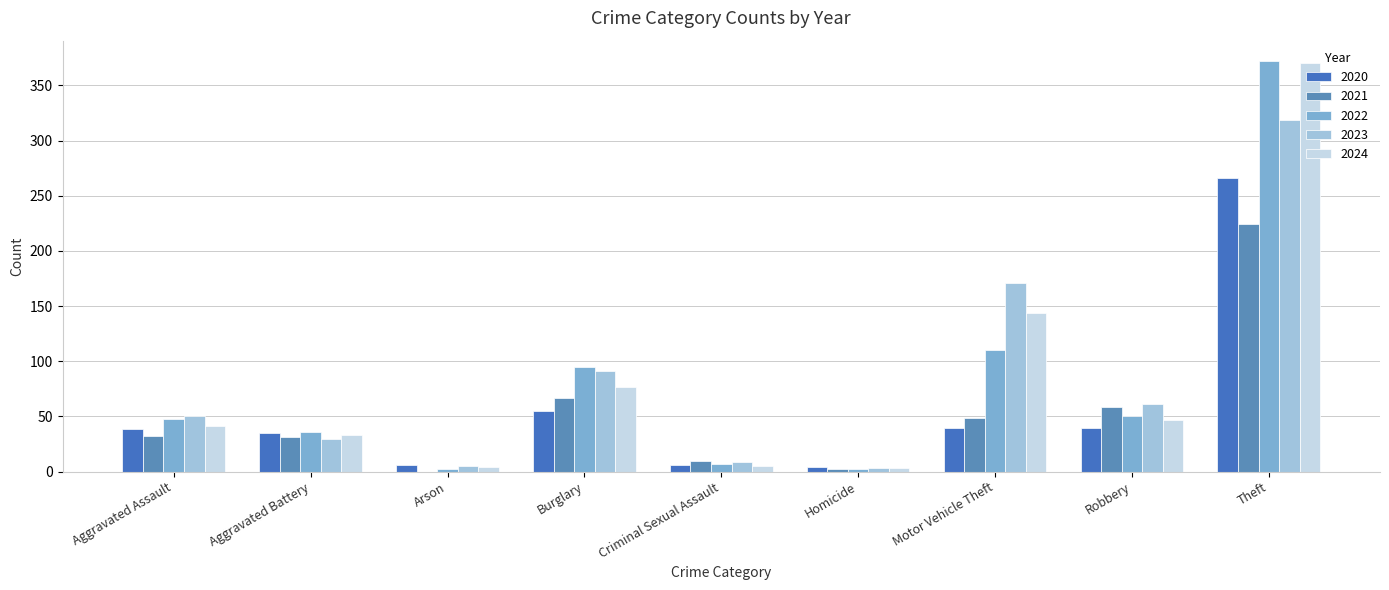

What is the sum of the 2023 values at Theft and Criminal Sexual Assault?

328